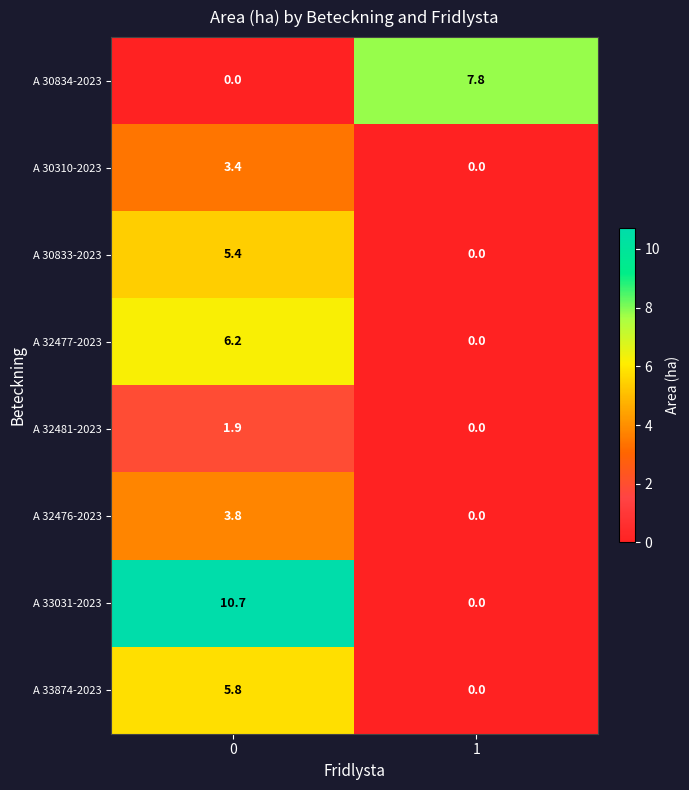

What is the greatest value displayed?

10.7